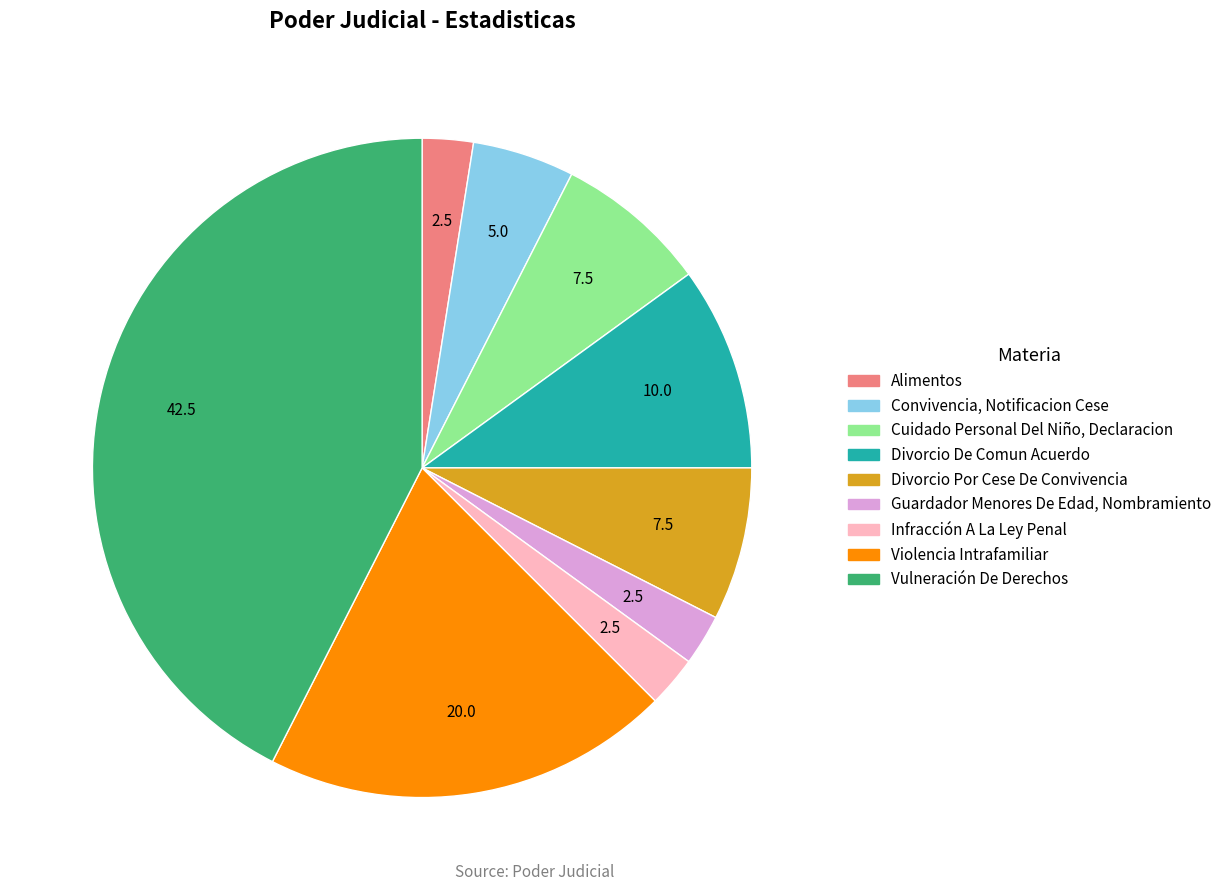

True or false: Vulneración De Derechos accounts for 55% of the total.

False